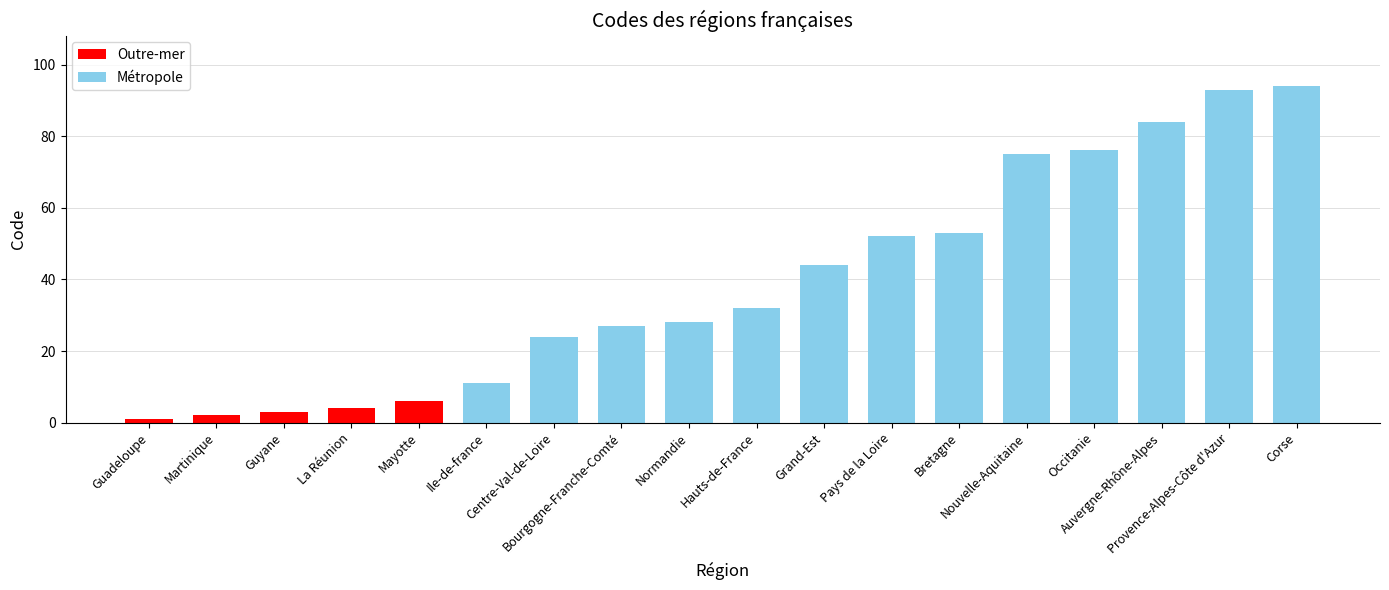

Reading left to right, transcribe all the data shown in this chart.

Guadeloupe=1	Martinique=2	Guyane=3	La Réunion=4	Mayotte=6	Ile-de-france=11	Centre-Val-de-Loire=24	Bourgogne-Franche-Comté=27	Normandie=28	Hauts-de-France=32	Grand-Est=44	Pays de la Loire=52	Bretagne=53	Nouvelle-Aquitaine=75	Occitanie=76	Auvergne-Rhône-Alpes=84	Provence-Alpes-Côte d'Azur=93	Corse=94